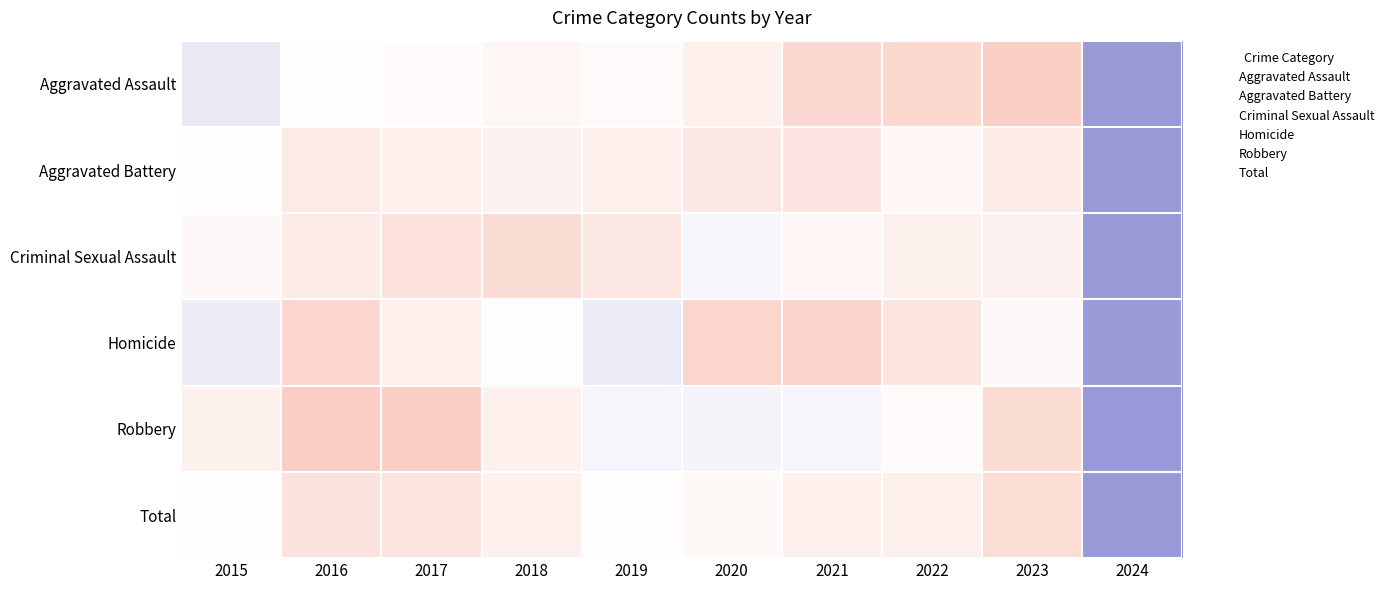

At which category does the chart reach its minimum across all series?

2024